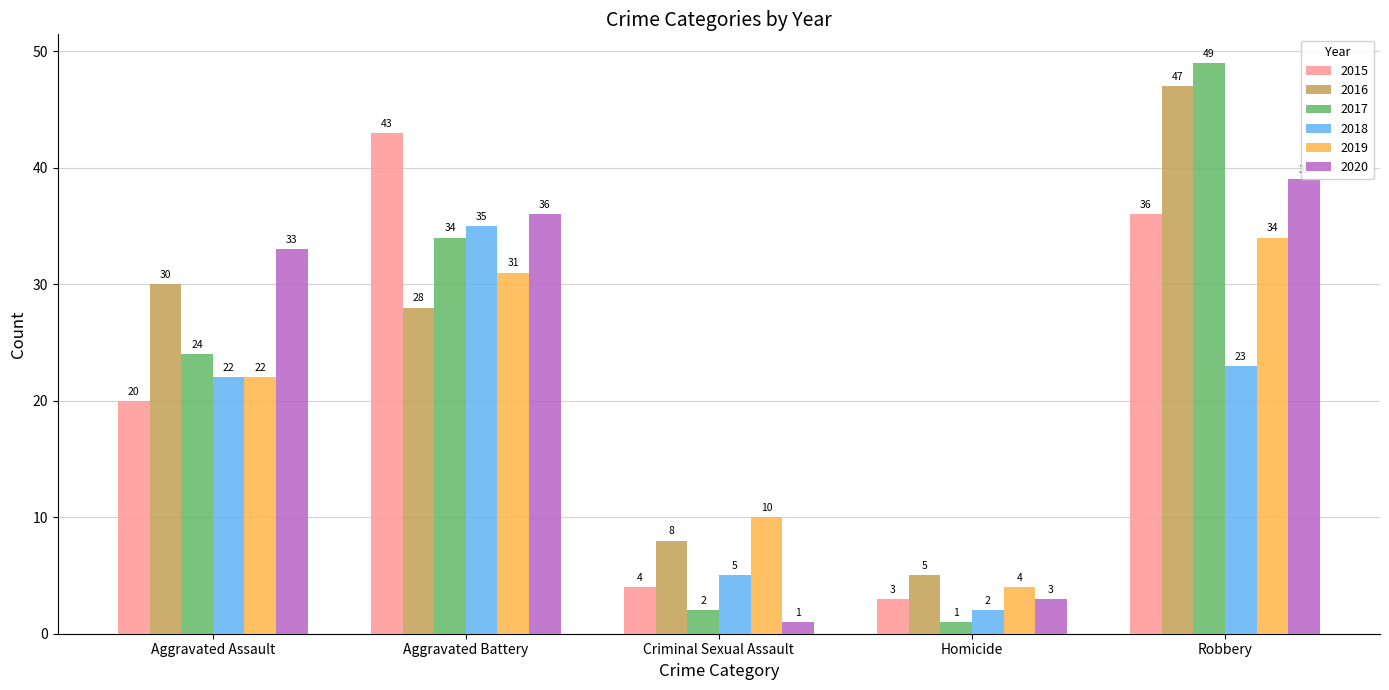

Rank the categories by 2018 value from highest to lowest.

Aggravated Battery, Robbery, Aggravated Assault, Criminal Sexual Assault, Homicide